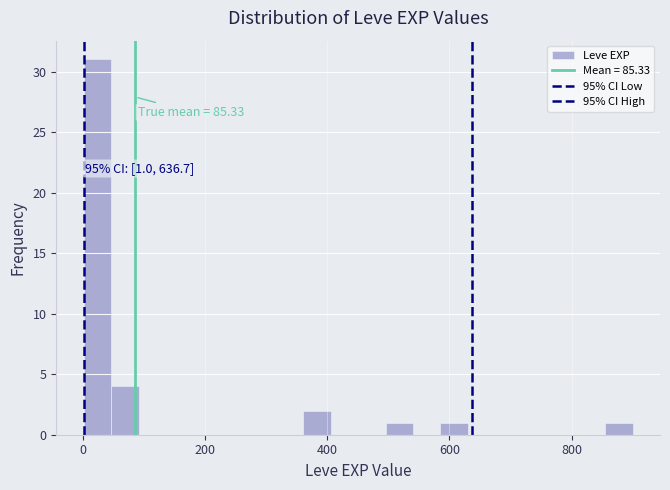

Read against the x-axis, roughly where is the centre of the tallest bar?

20